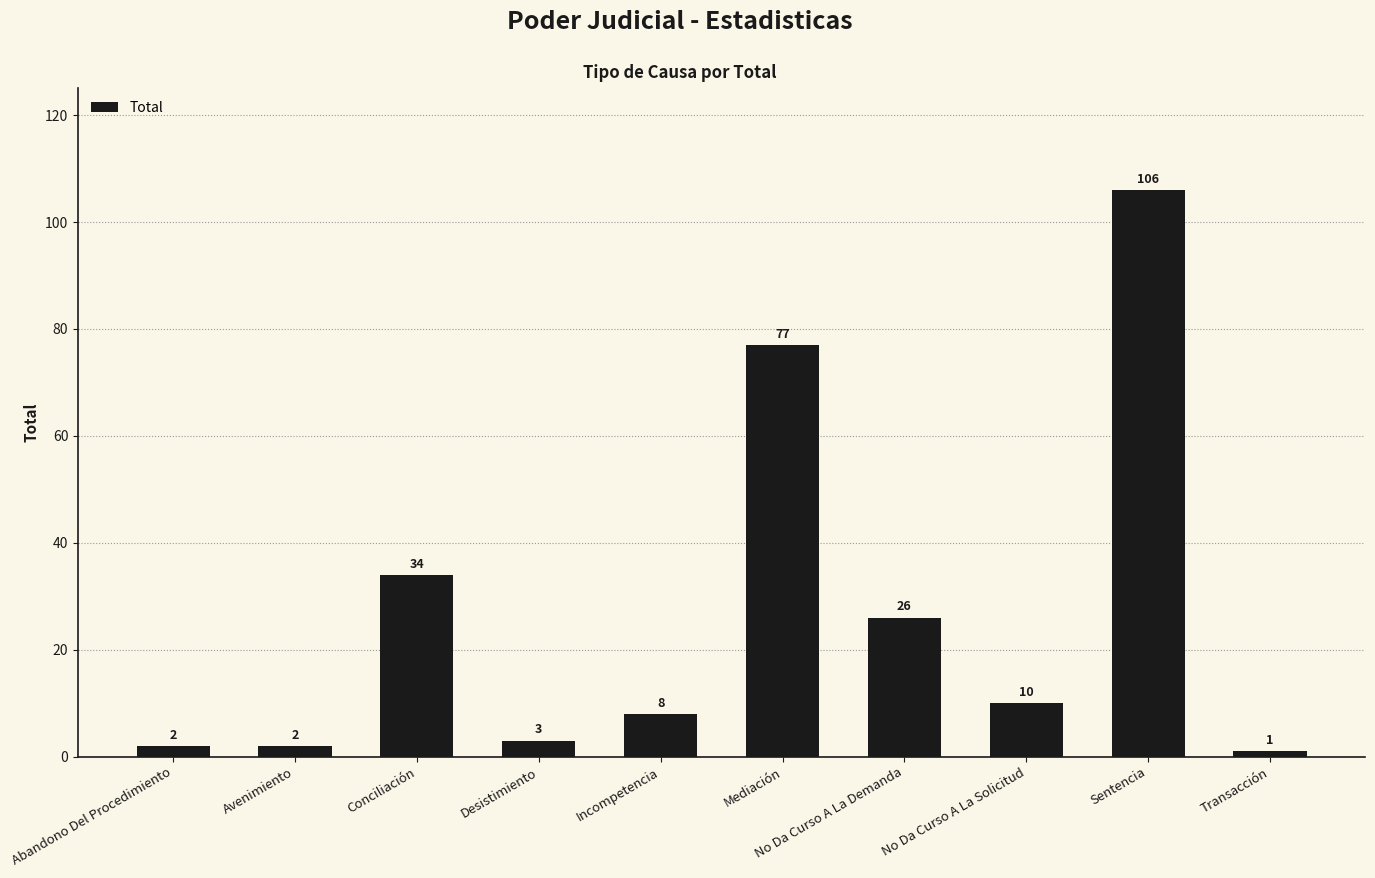

Which label corresponds to the smallest value in the chart?

Transacción